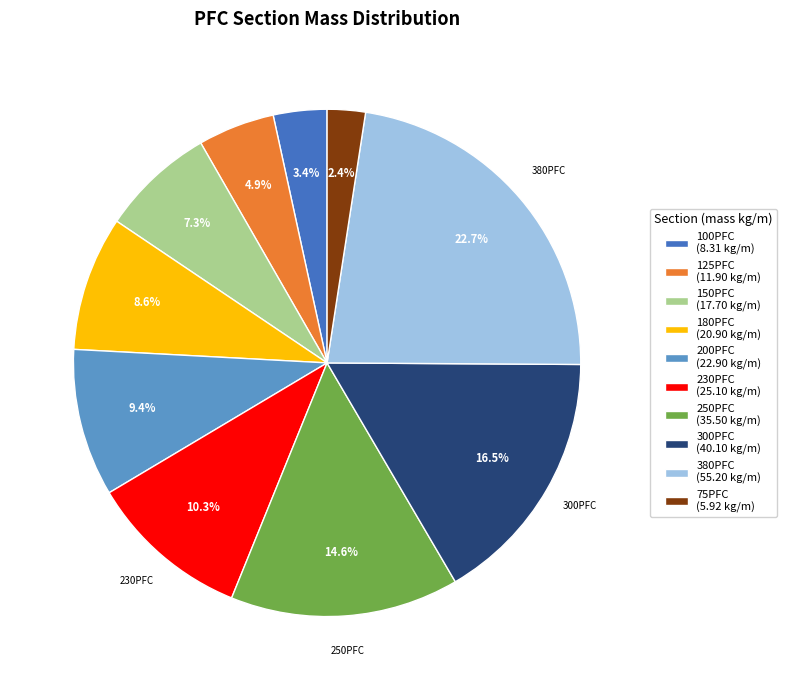

To the nearest percent, what portion does 180PFC represent?

9%